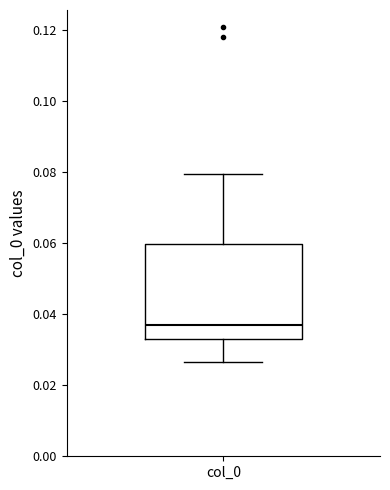

Where is the lower edge of the box for col_0 on the y-axis? The values are not printed on the chart, so give them approximately, as read against the axis.

0.032